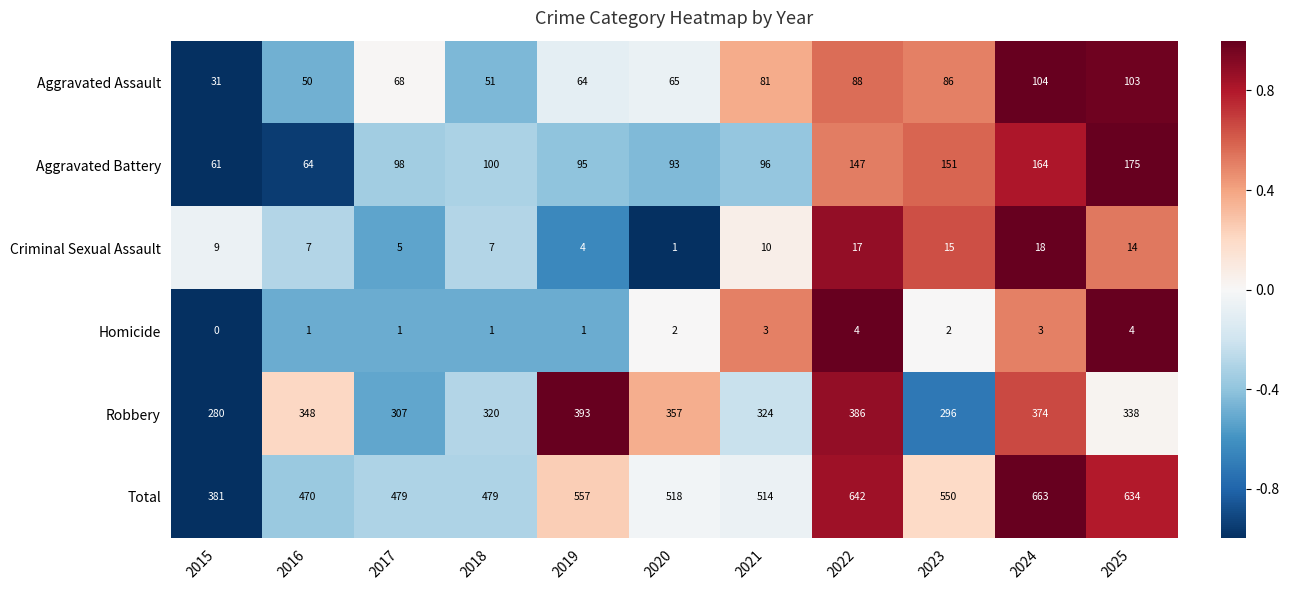

At which label does Robbery first exceed 338?

2016